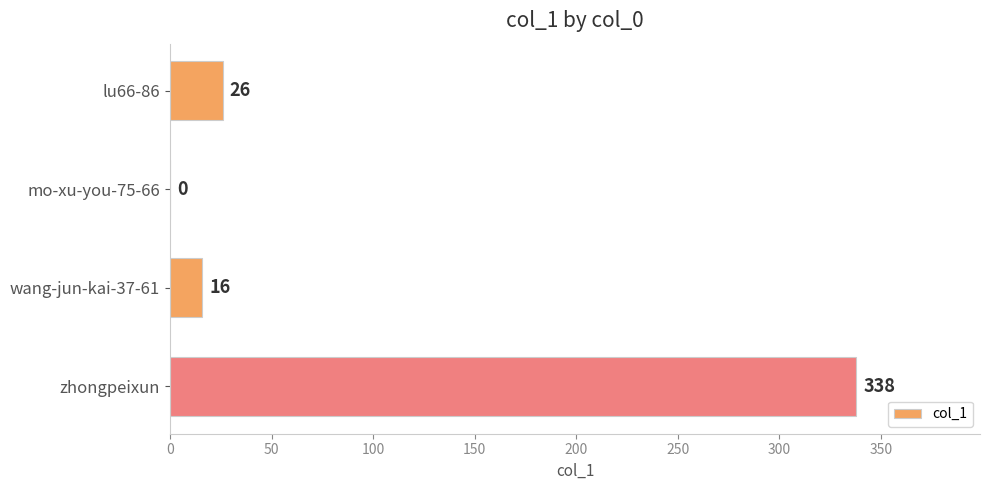

What is the sum of the values at wang-jun-kai-37-61 and lu66-86?

42